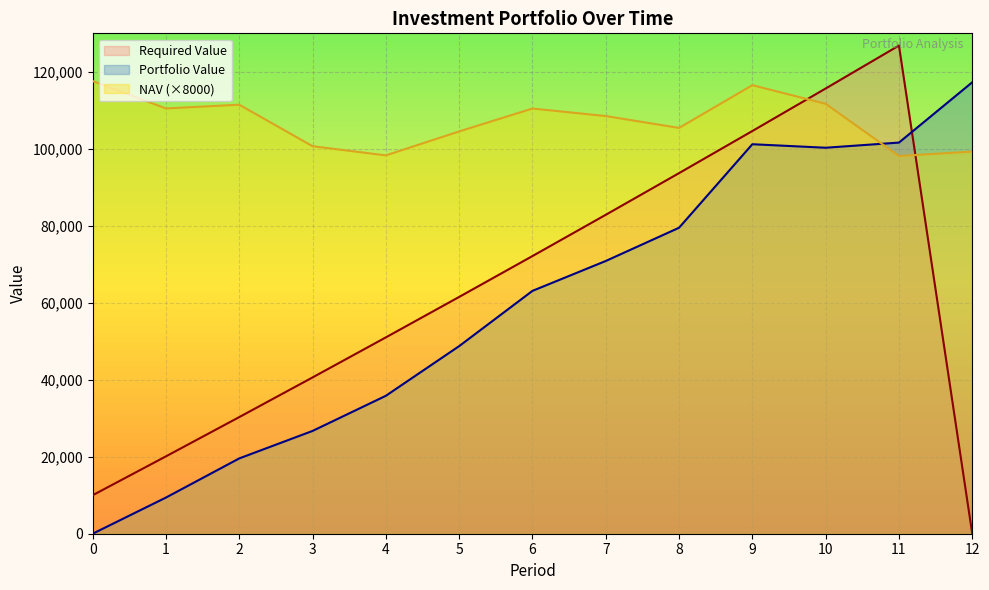

What is the difference between the maximum and minimum values in the NAV series?

19480.8